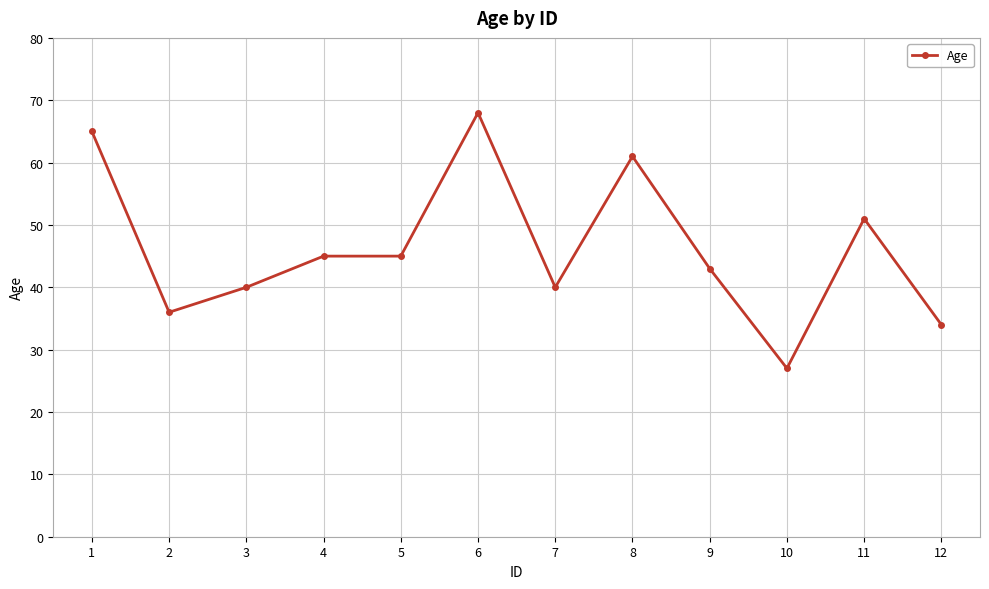

Where is the first local minimum?

2